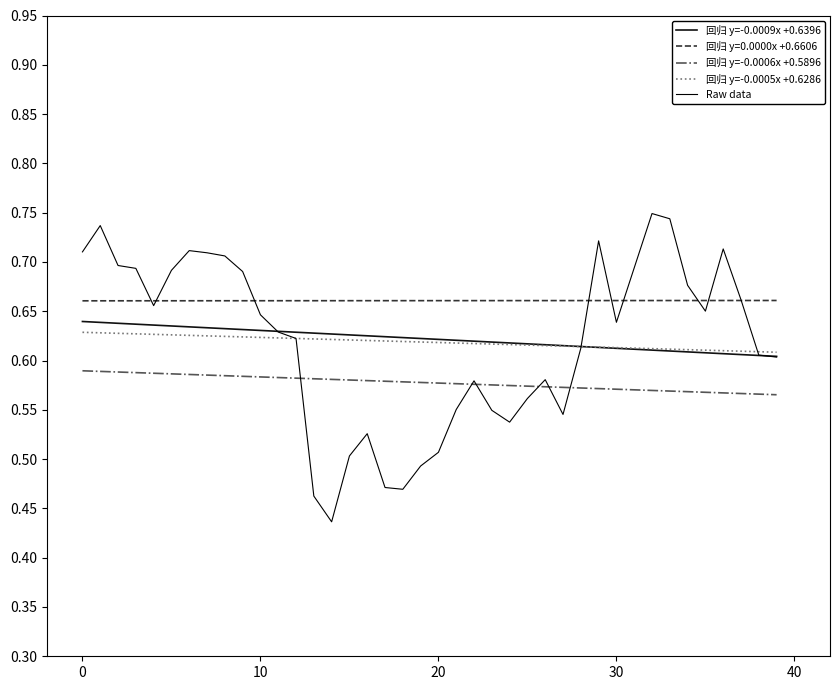

Does the chart display data point markers on the line(s)?

No